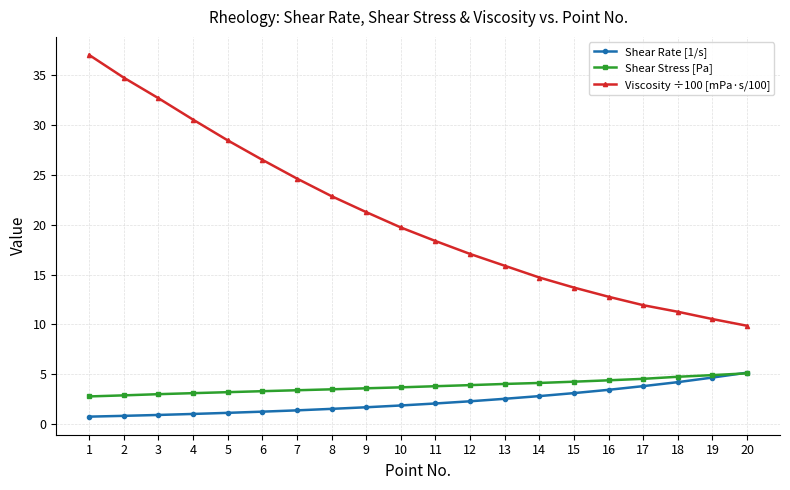

What is the sum of all Shear Stress [Pa] values?

76.3